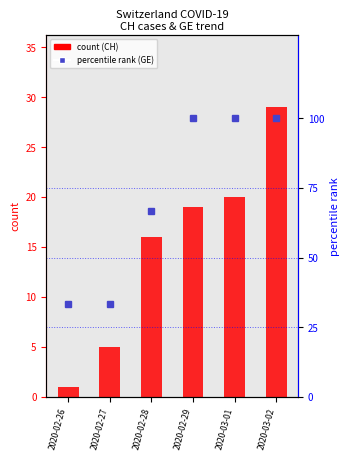

What position from the right is 2020-02-26?

6